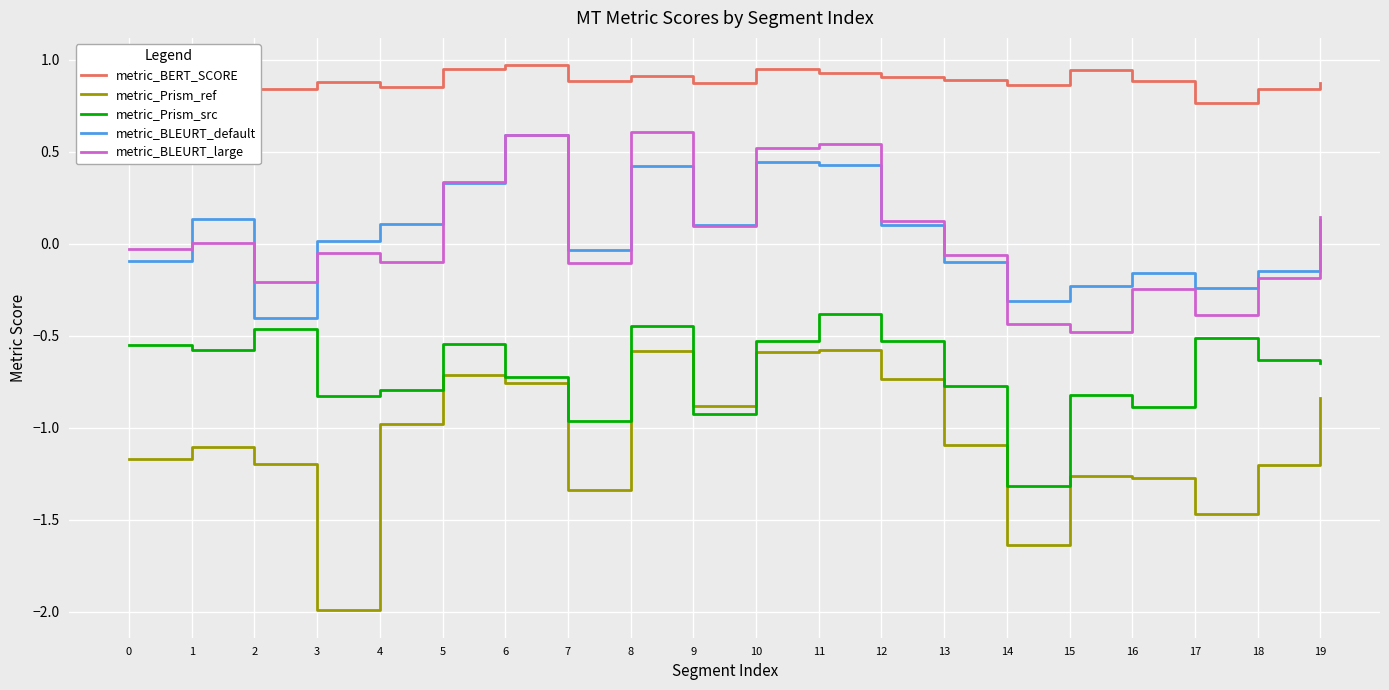

Which series has the largest total across all categories?

metric_BERT_SCORE